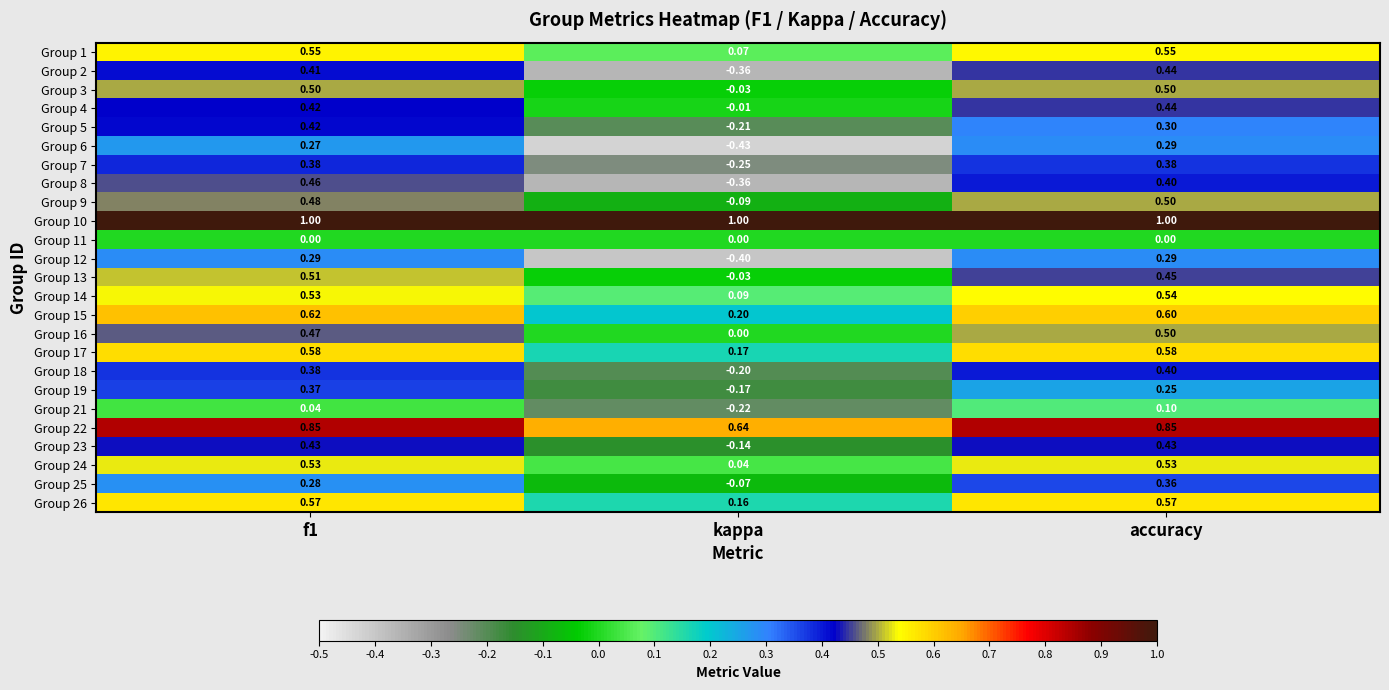

How many categories are shown in the chart?

3